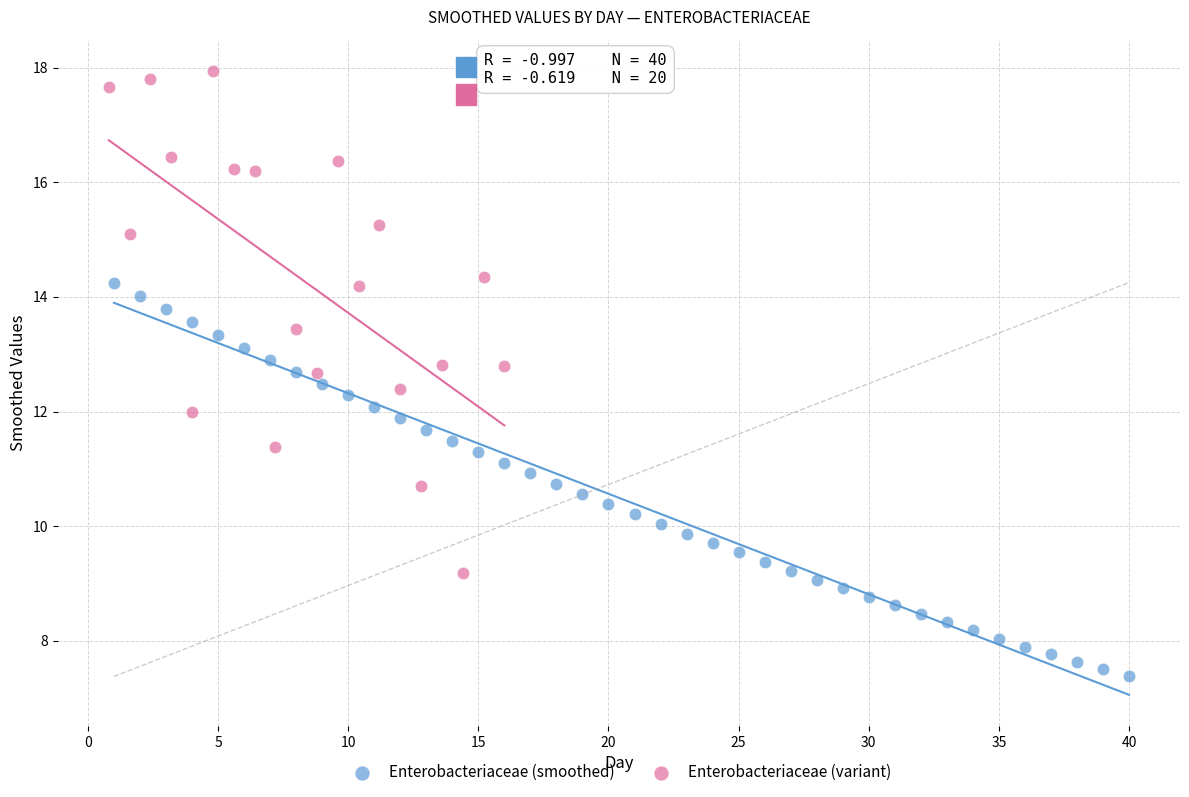

Which series has the largest Y range (max minus min)?

Enterobacteriaceae (variant)